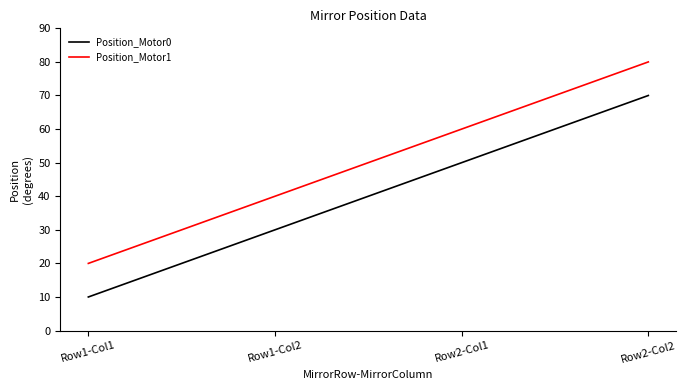

What are all the series names shown in the legend?

Position_Motor0, Position_Motor1